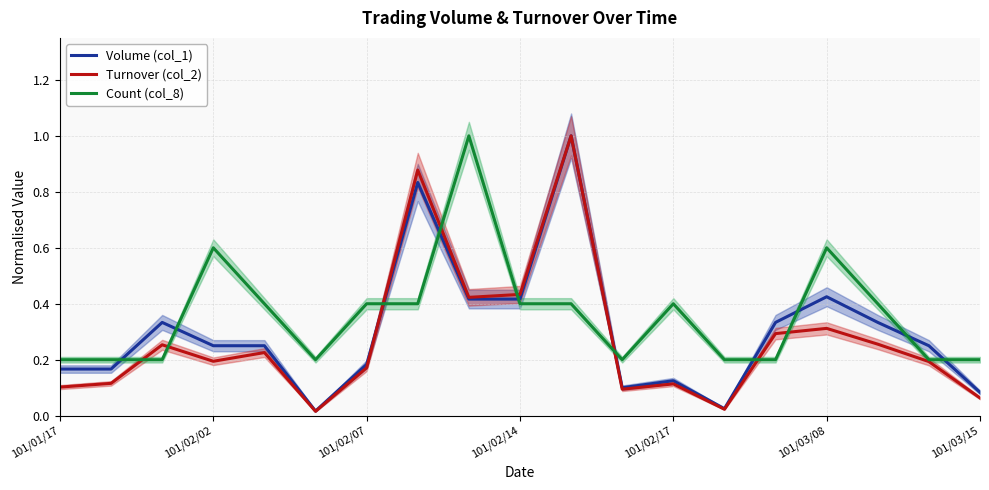

True or false: Count (col_8) has a value of 0.6 at 101/02/02.

True